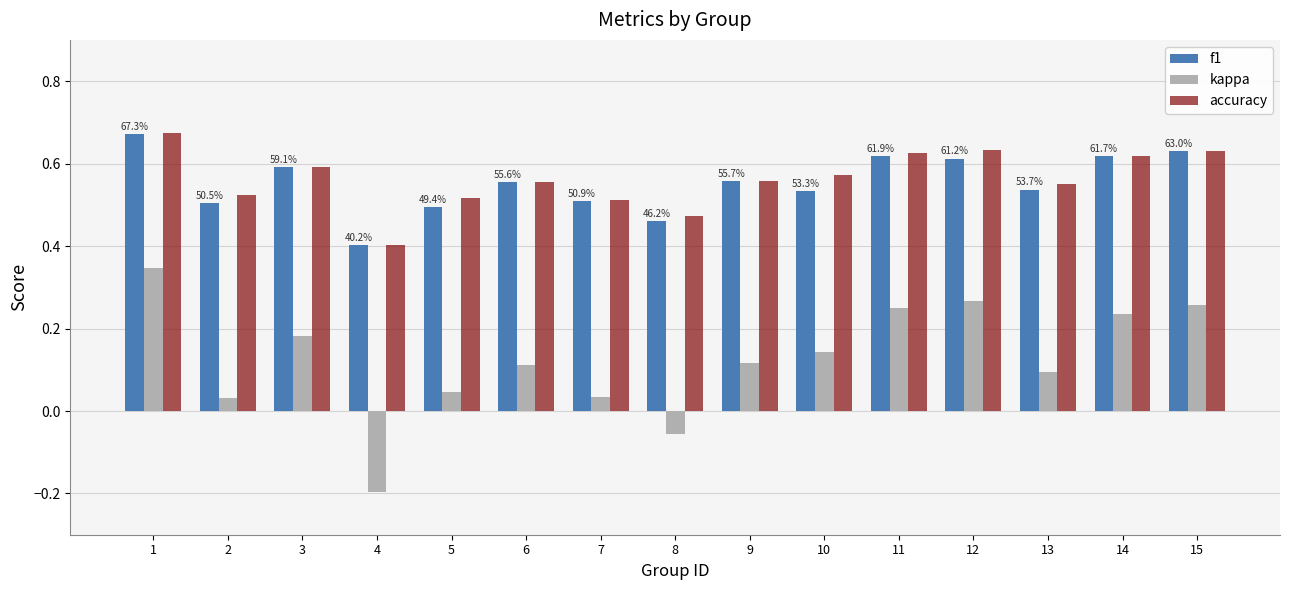

How many groups of bars are there?

15